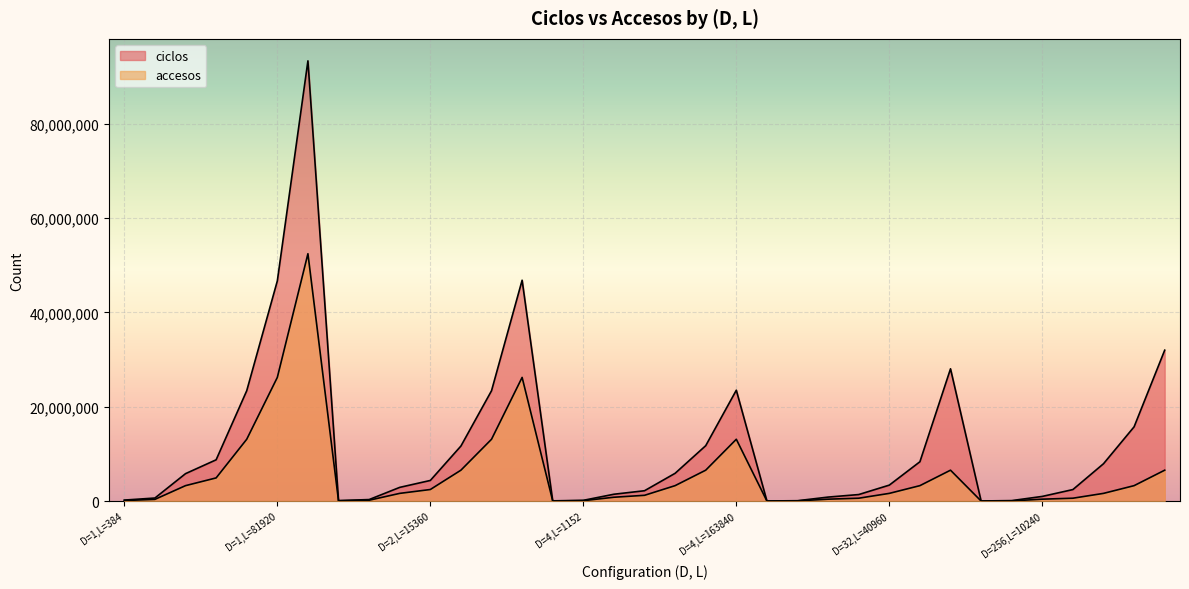

Which series changed the most between D=2,L=15360 and 25?

ciclos